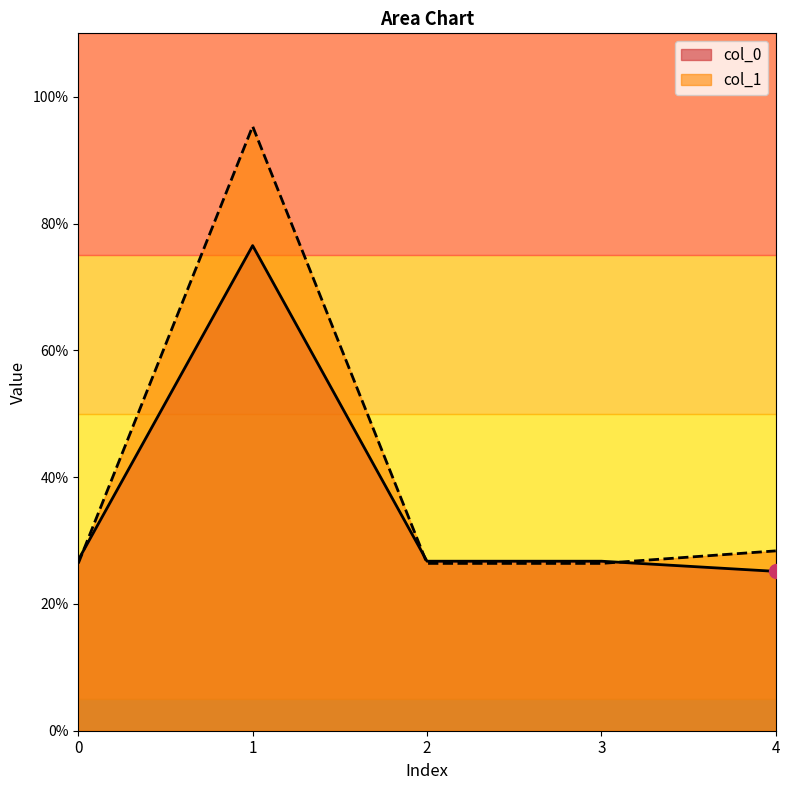

At how many categories does at least one series exceed 0?

5